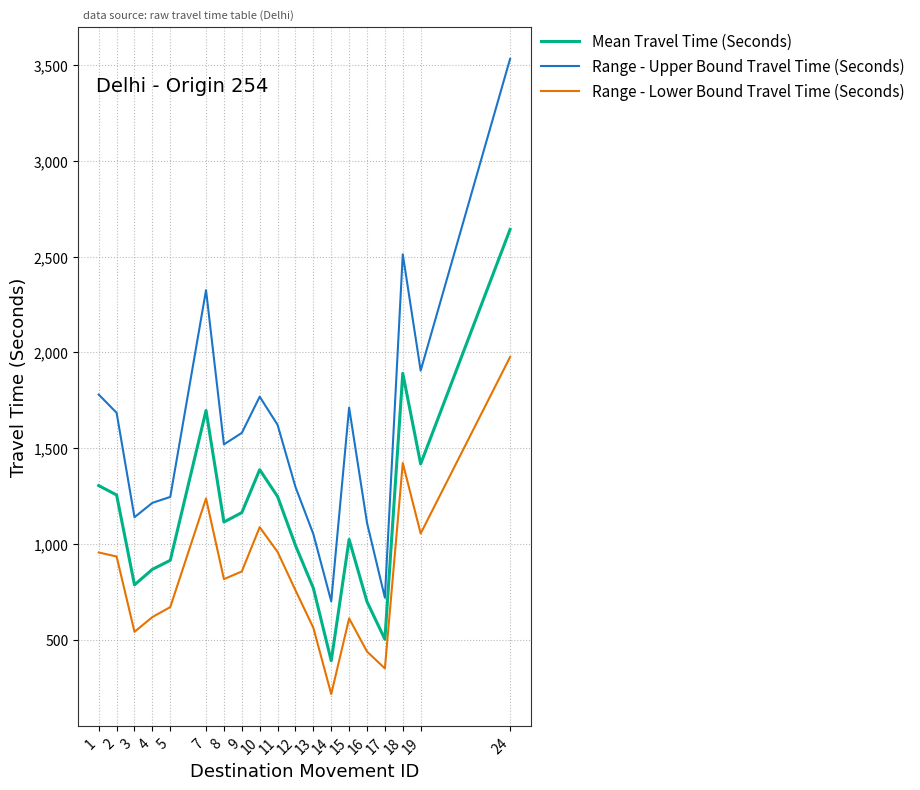

What is the difference between the highest and lowest values at 2?

750